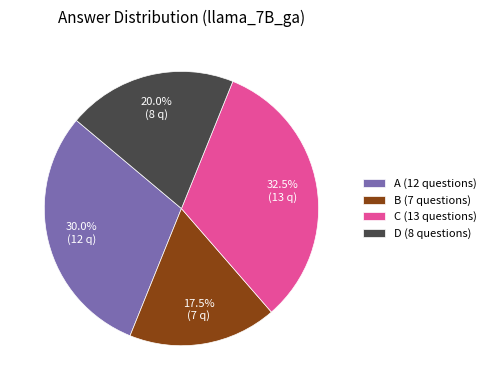

To the nearest percent, what is the difference between the largest and smallest slice percentages?

15%